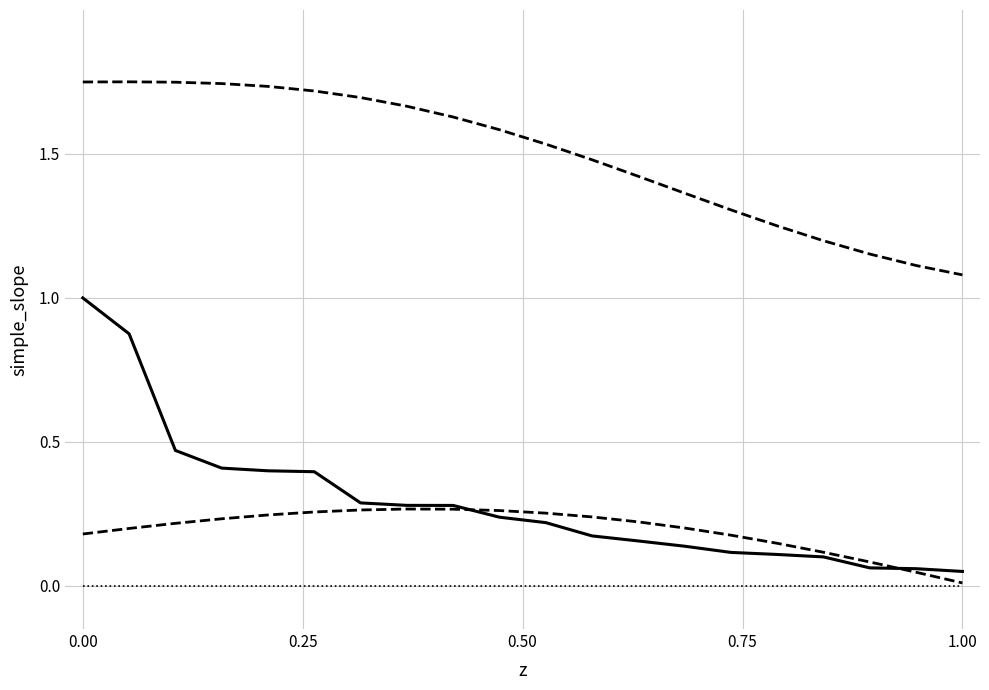

Reading left to right, what are all the values shown in this chart?

zero: 0.0	0.0	0.0	0.0	0.0	0.0	0.0	0.0	0.0	0.0	0.0	0.0	0.0	0.0	0.0	0.0	0.0	0.0	0.0	0.0
Upper bound: 1.8	1.8	1.7	1.7	1.7	1.7	1.7	1.7	1.6	1.6	1.5	1.5	1.4	1.4	1.3	1.3	1.2	1.2	1.1	1.1
Lower bound: 0.2	0.2	0.2	0.2	0.2	0.3	0.3	0.3	0.3	0.3	0.3	0.2	0.2	0.2	0.2	0.1	0.1	0.1	0.0	0.0
Streams: 1.0	0.9	0.5	0.4	0.4	0.4	0.3	0.3	0.3	0.2	0.2	0.2	0.2	0.1	0.1	0.1	0.1	0.1	0.1	0.1